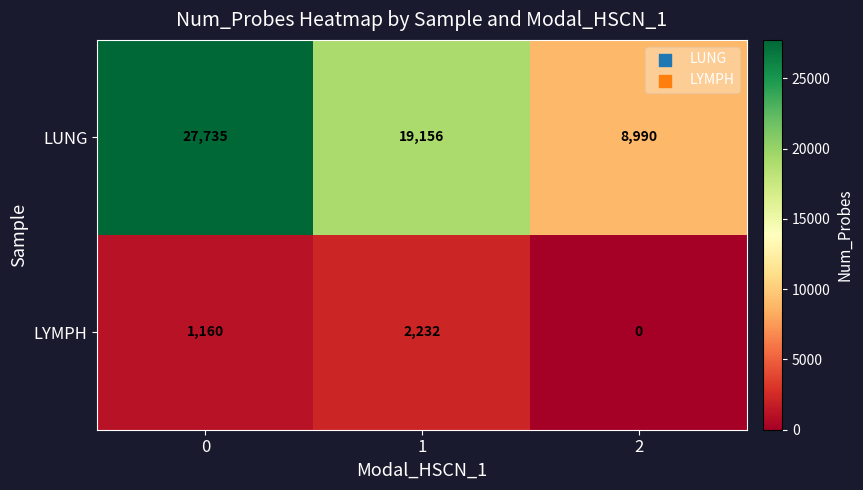

Reading right to left, list all the values displayed in this chart.

LUNG: 8990	19156	27735
LYMPH: 0	2232	1160